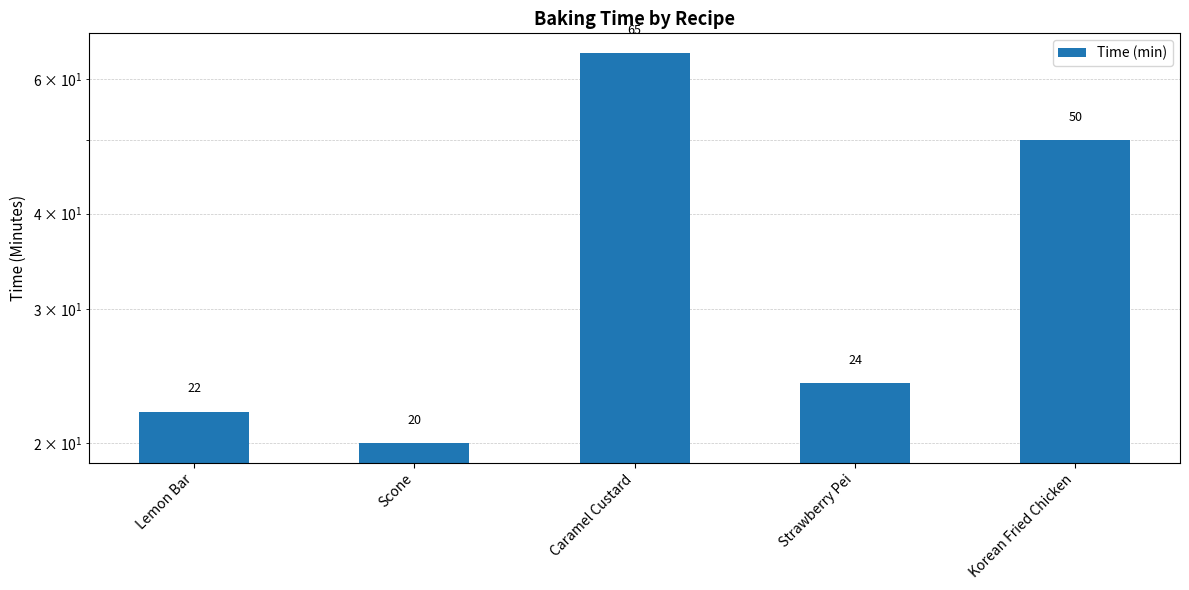

Between Scone and Caramel Custard, which is larger?

Caramel Custard